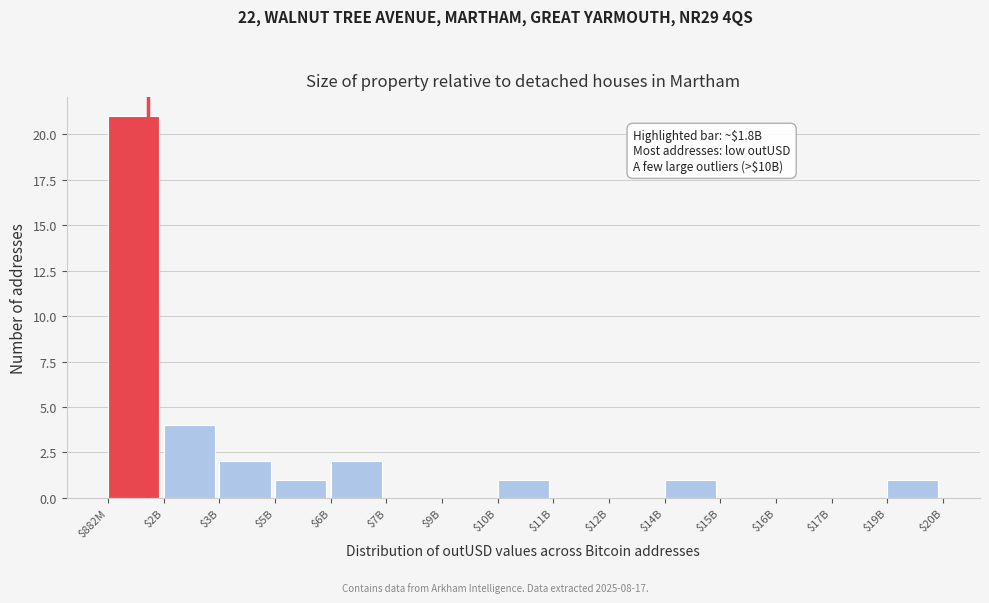

At which category does the chart reach its peak across all series?

$882M